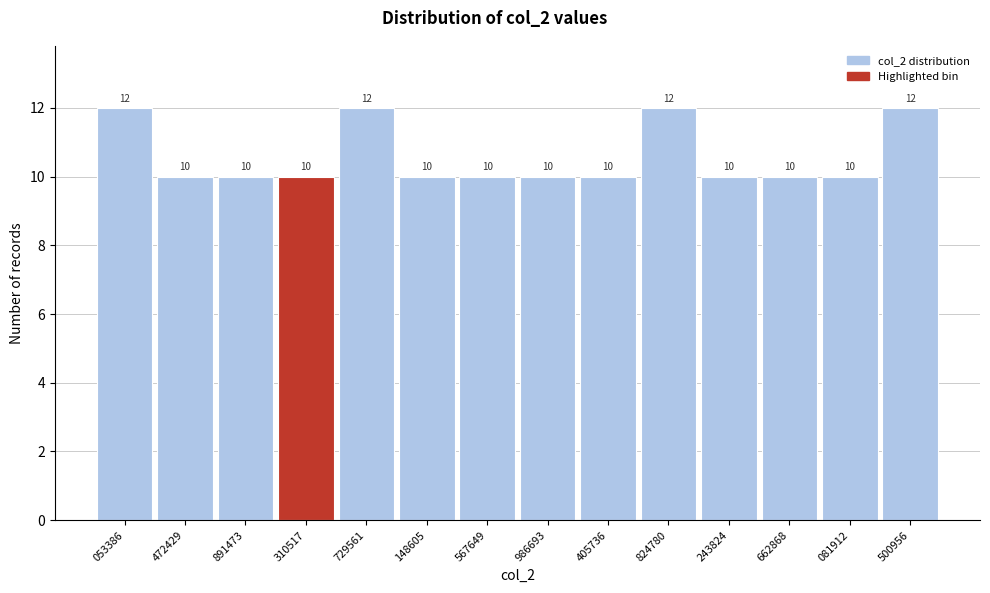

Reading left to right, transcribe all the data shown in this chart.

12	10	10	10	12	10	10	10	10	12	10	10	10	12